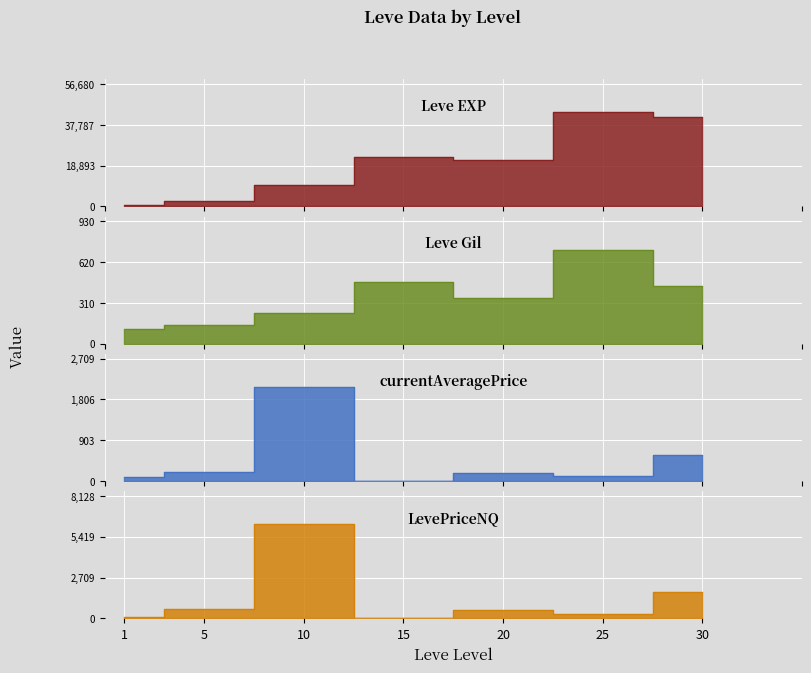

Is it true that LevePriceNQ equals 2885.2 at 30?

False